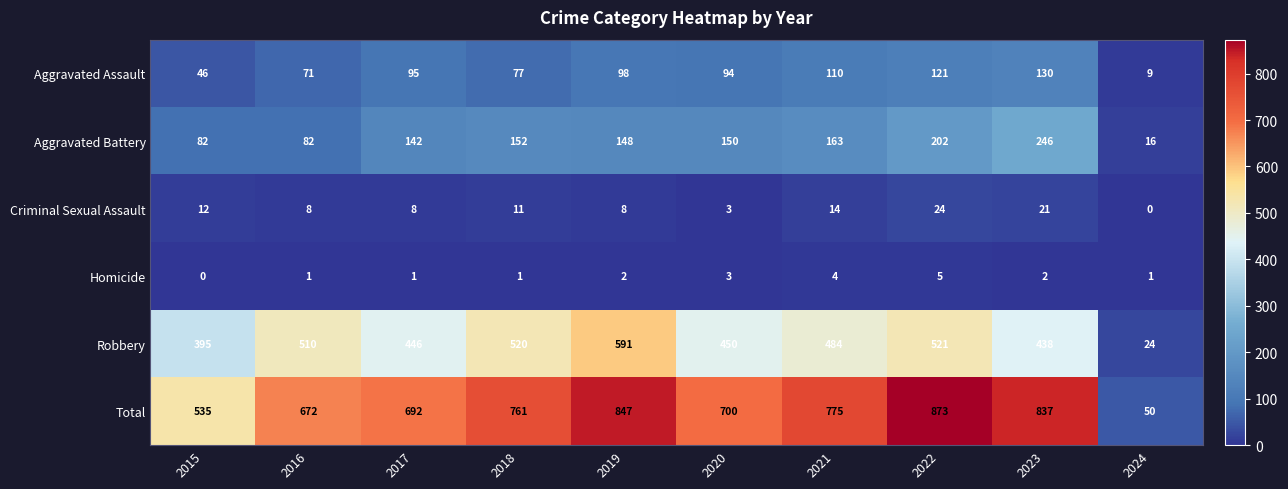

Which category has the highest value in the Homicide series?

2022